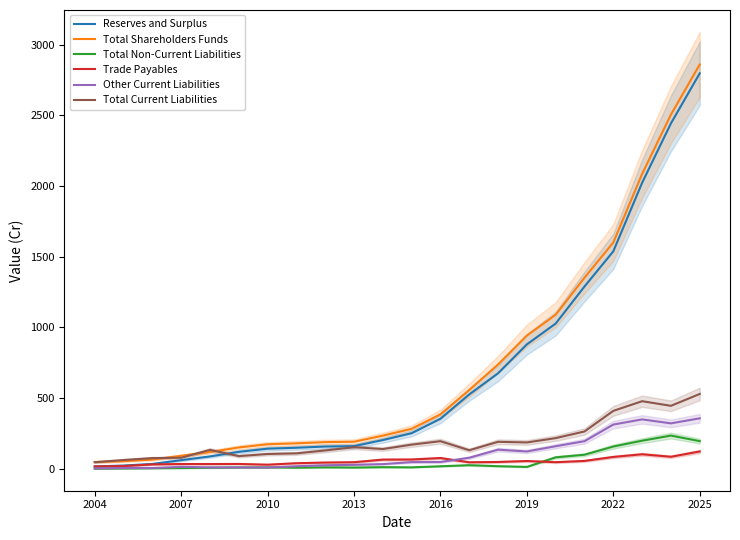

What is the highest value of the Total Non-Current Liabilities series?

235.4